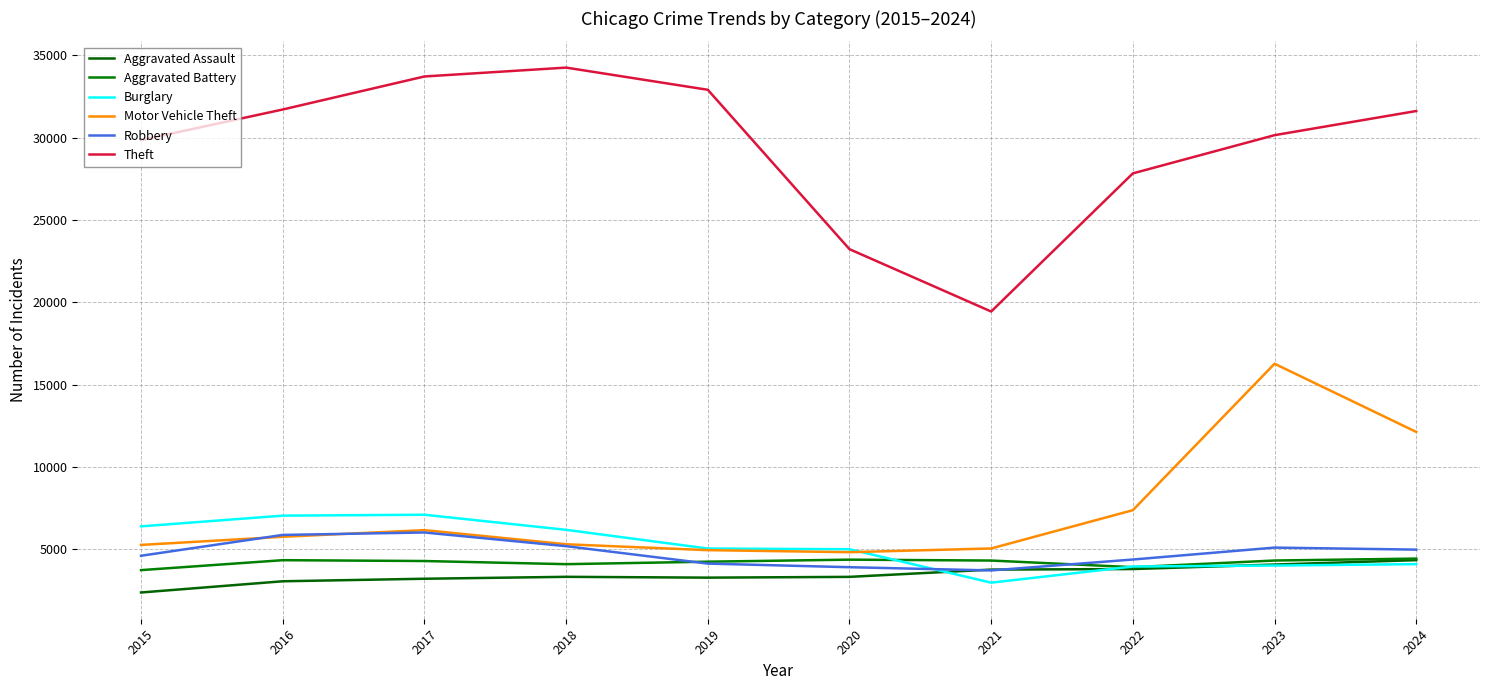

What is the value of the Motor Vehicle Theft point at the 8th from the left?

7384